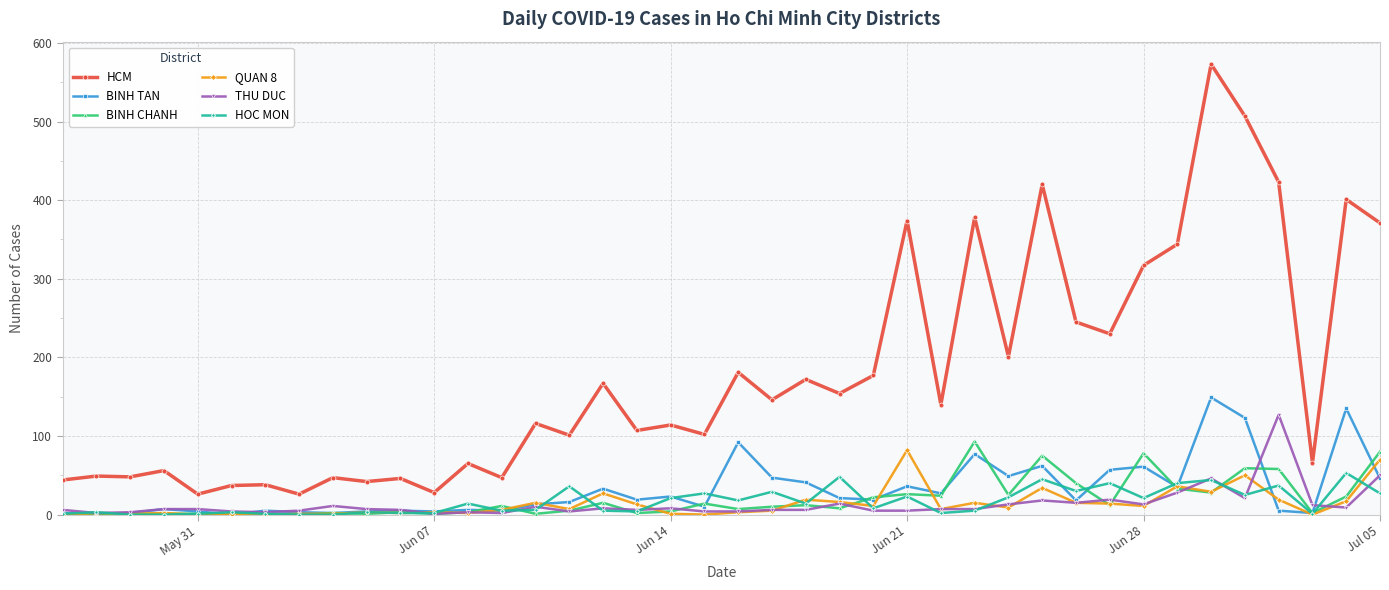

Which series has the widest spread of values?

HCM